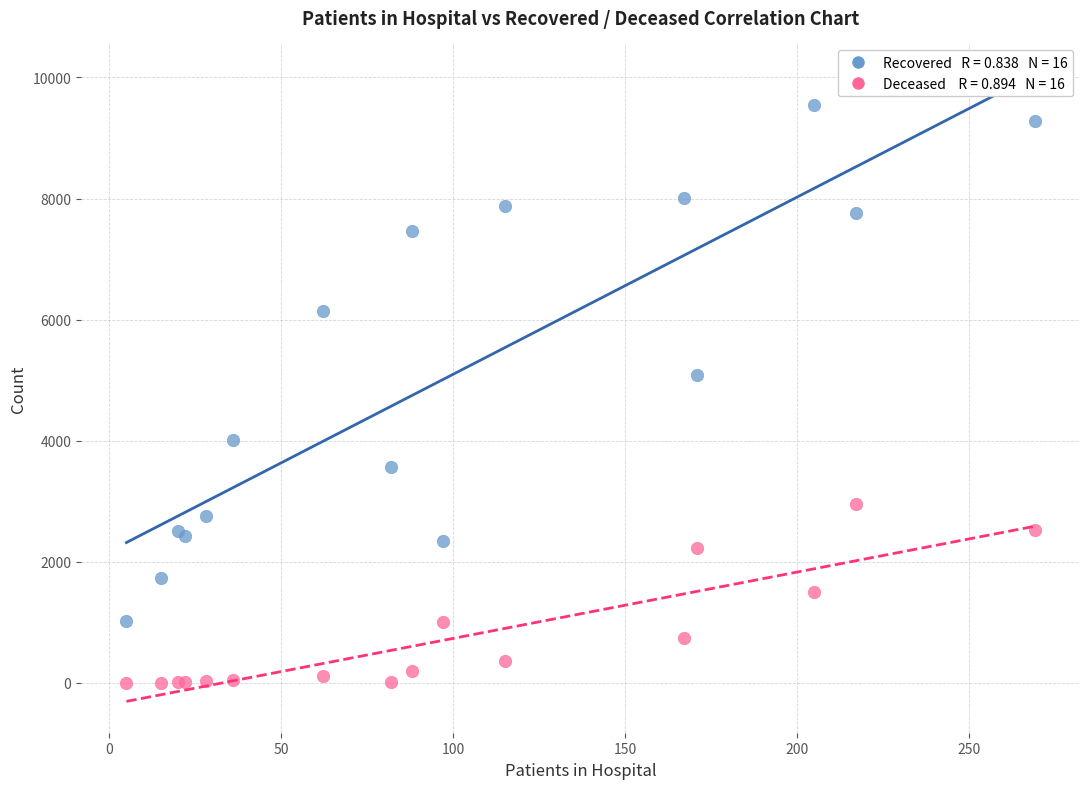

Across all series, what Y value is closest to 4772?

5079